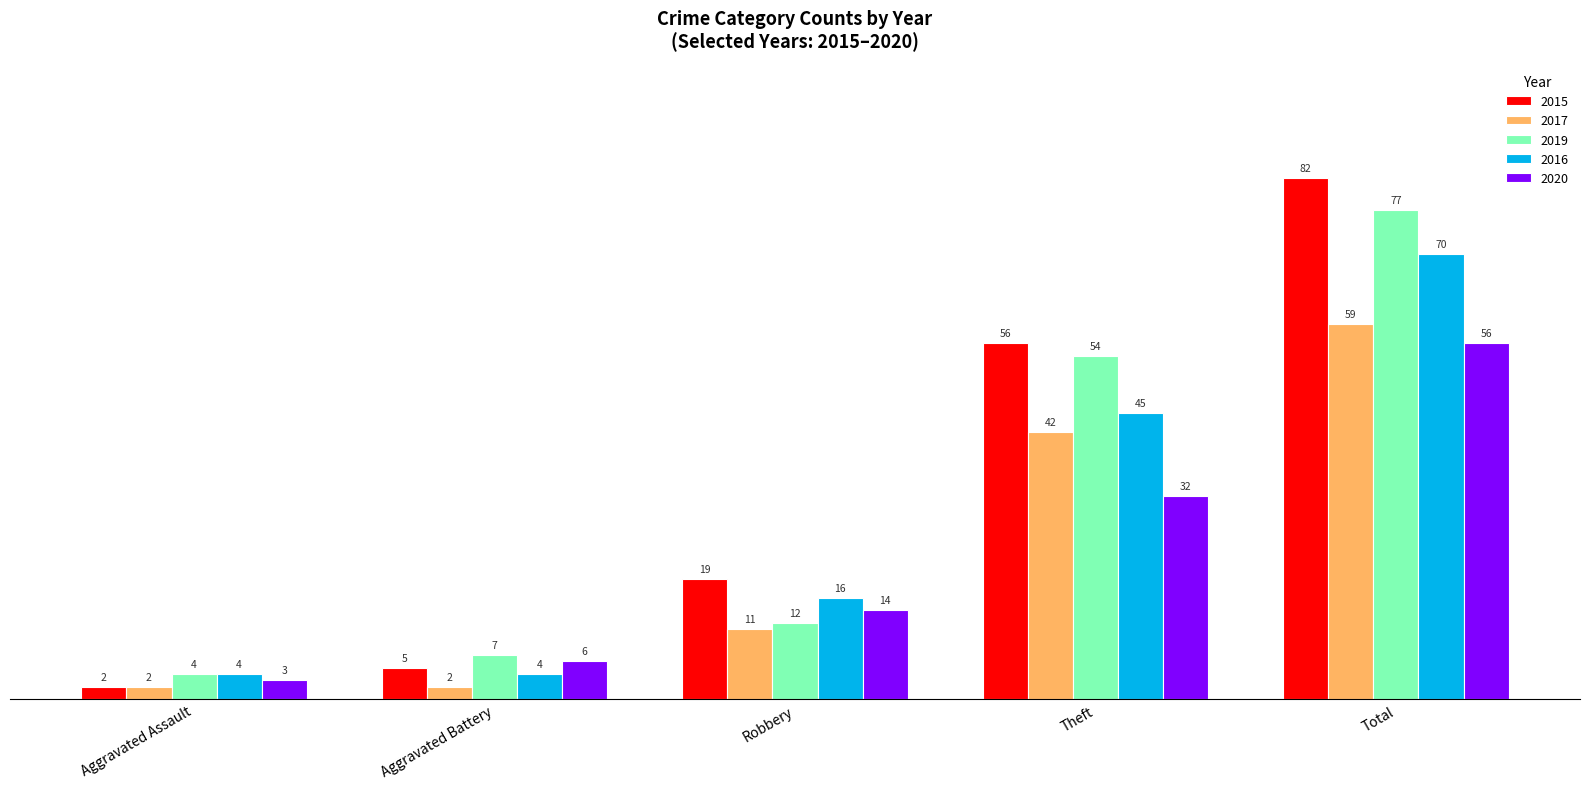

What position from the right is Robbery?

3